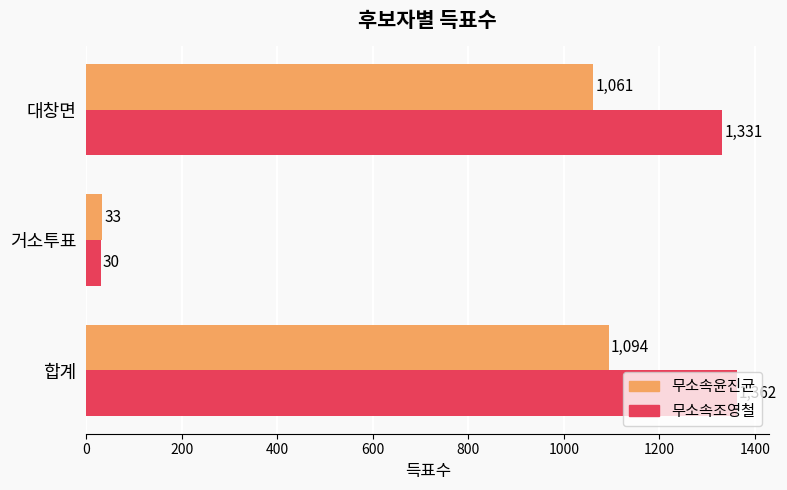

Rank the categories by 무소속조영철 value from highest to lowest.

합계, 대창면, 거소투표